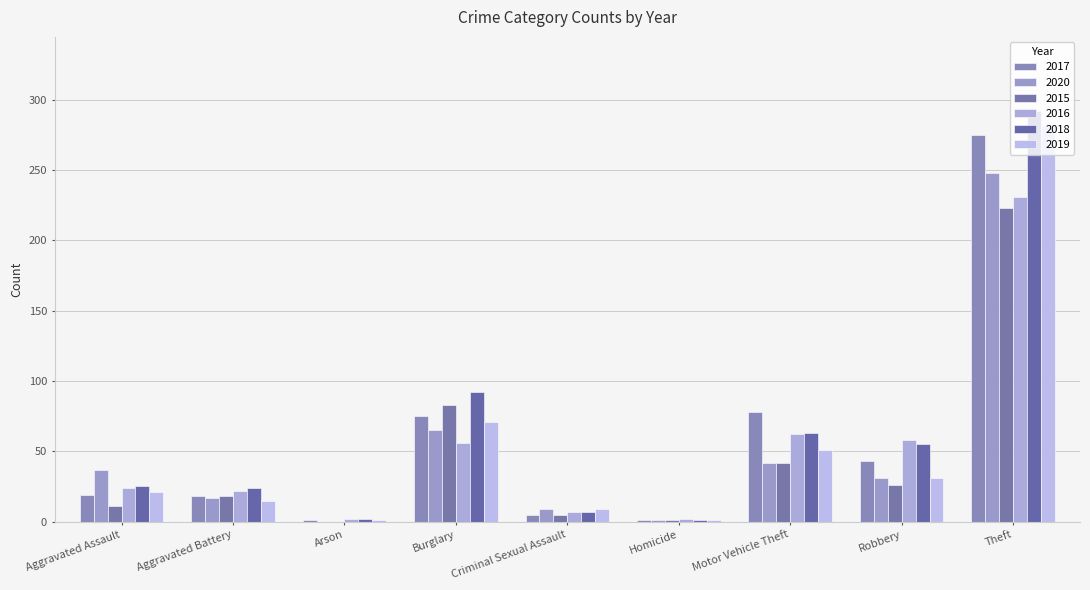

Does the chart contain stacked bars?

No